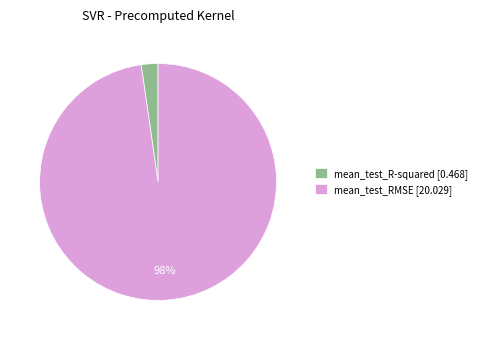

To the nearest percent, what is the combined percentage of mean_test_RMSE and mean_test_R-squared?

100%